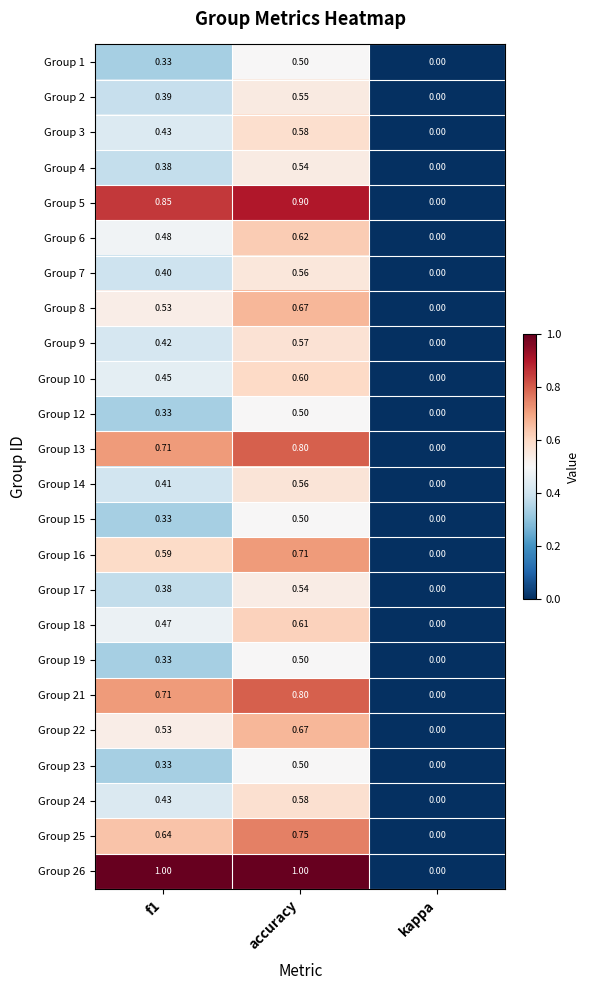

Where is Group 12 nearest to the value 0?

kappa